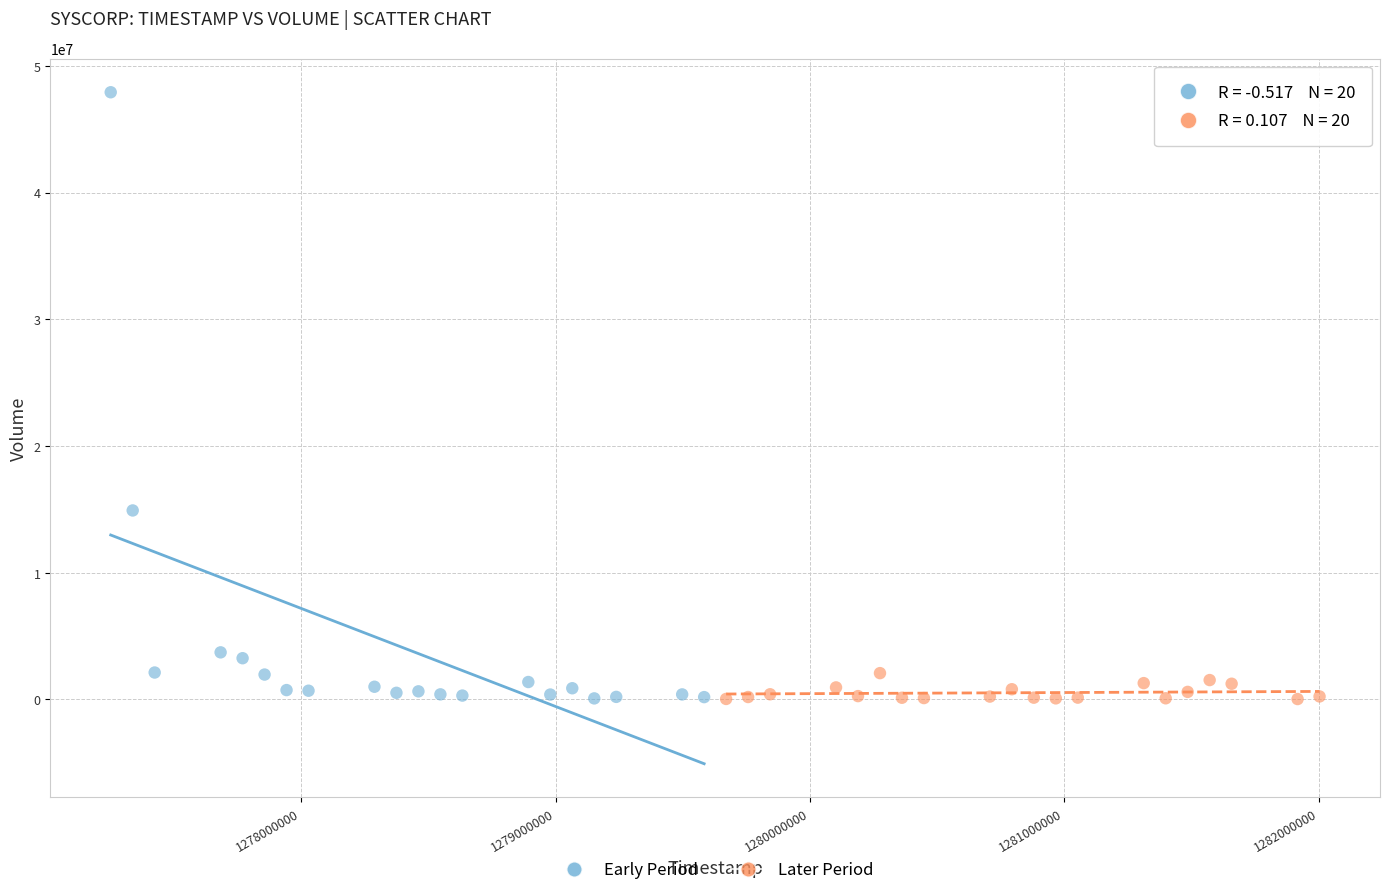

Which series contains the highest Y value?

Early Period